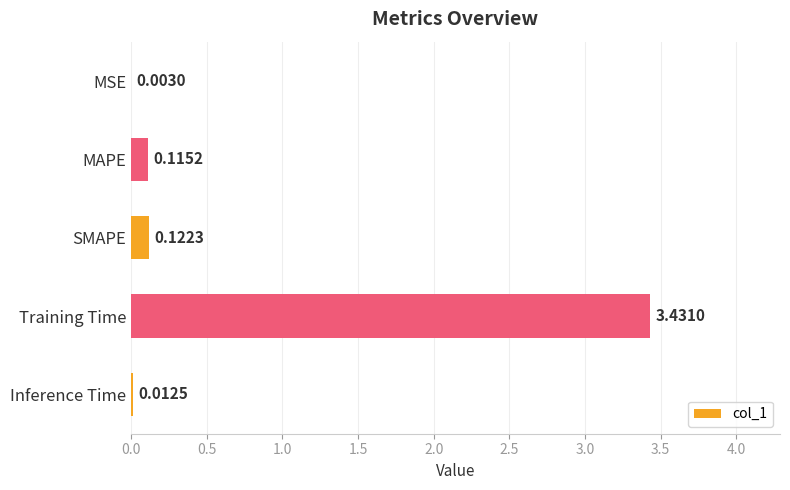

What is the sum of all values?

3.7